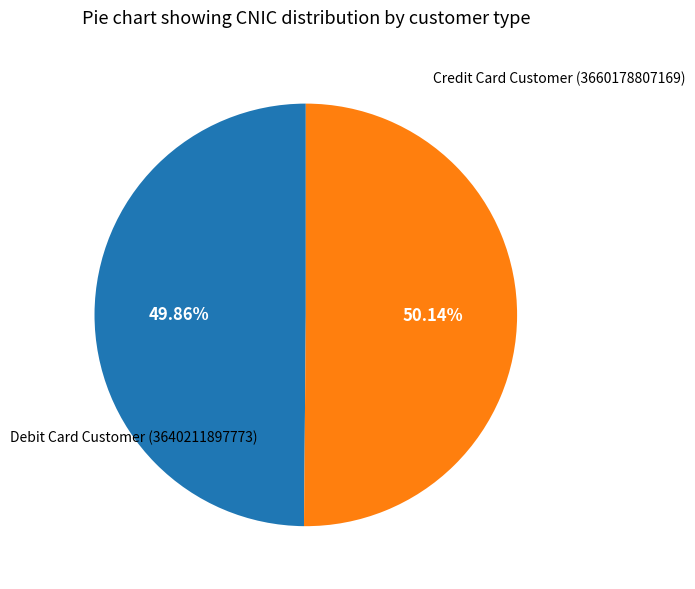

Is there any slice that represents more than half of the pie?

Yes